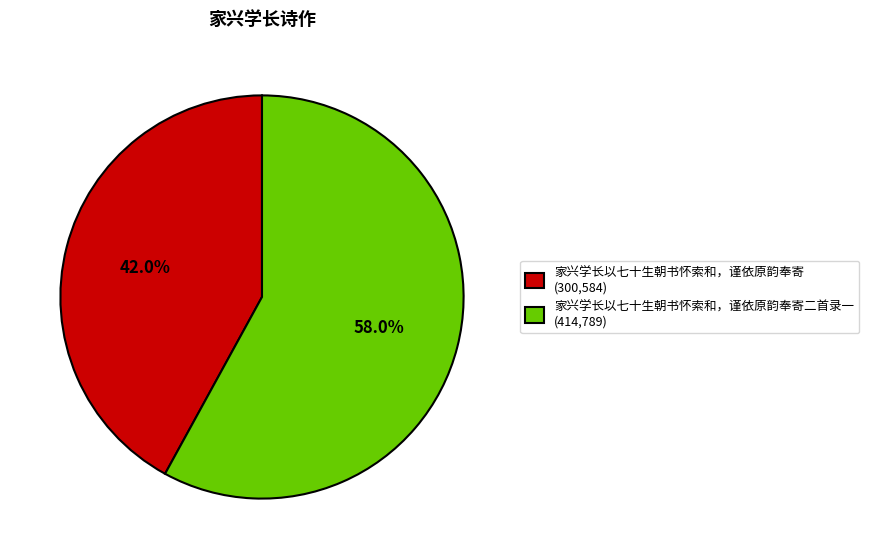

To the nearest percent, what is the average slice percentage?

50%